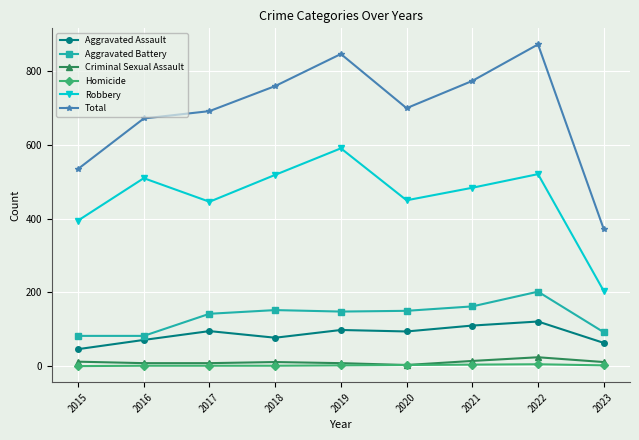

What is the value of the Aggravated Battery point at the 4th from the left?

152